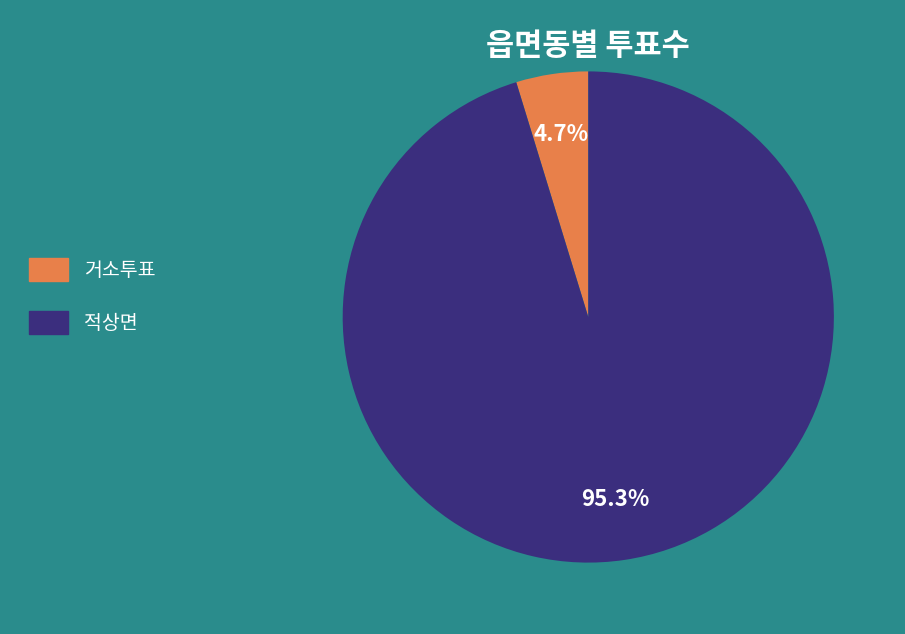

What percentage is the 적상면 slice, to the nearest percent?

95%